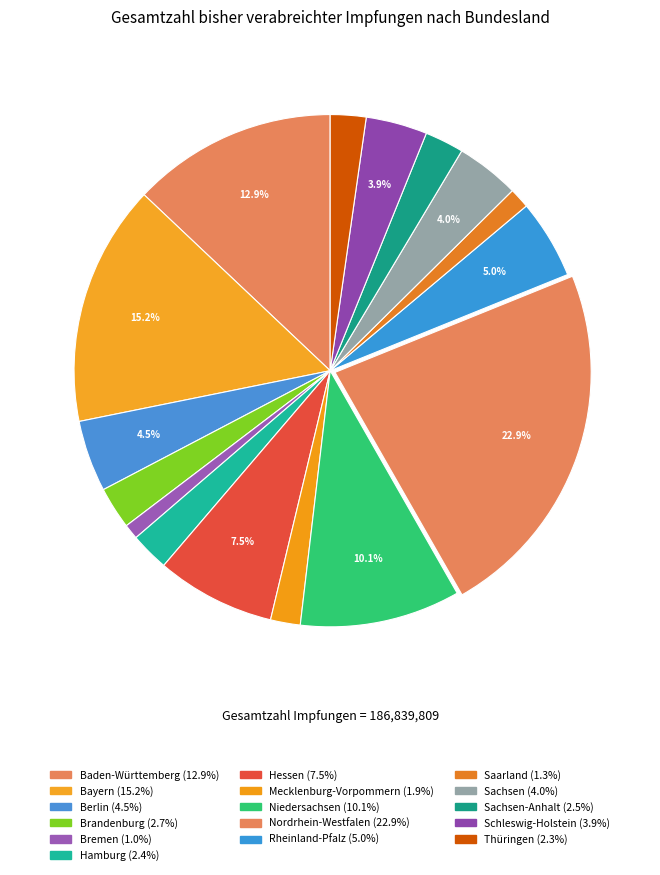

What is the largest slice in the pie chart?

Nordrhein-Westfalen